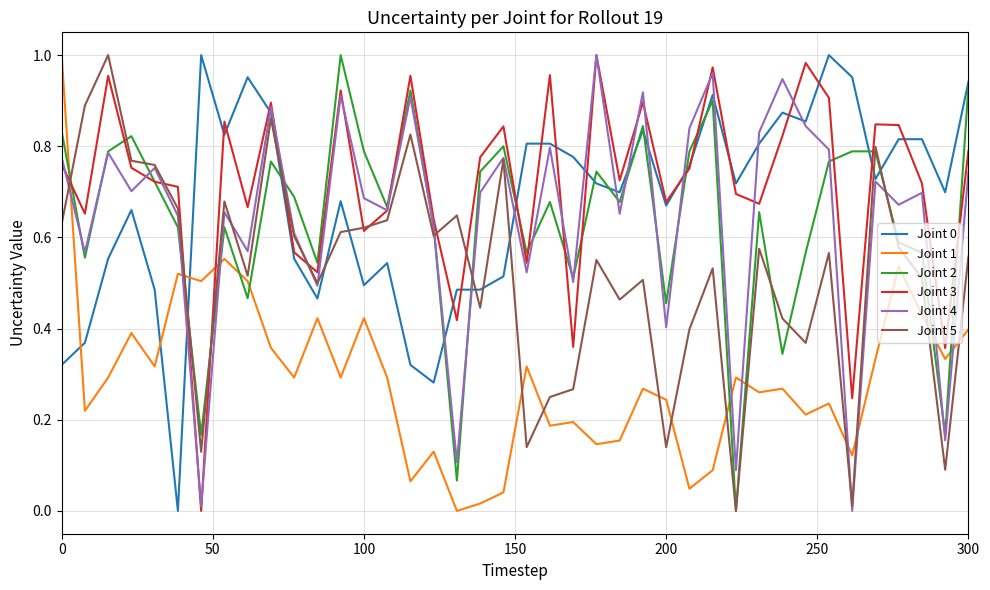

How many times do Joint 3 and Joint 1 cross each other?

3